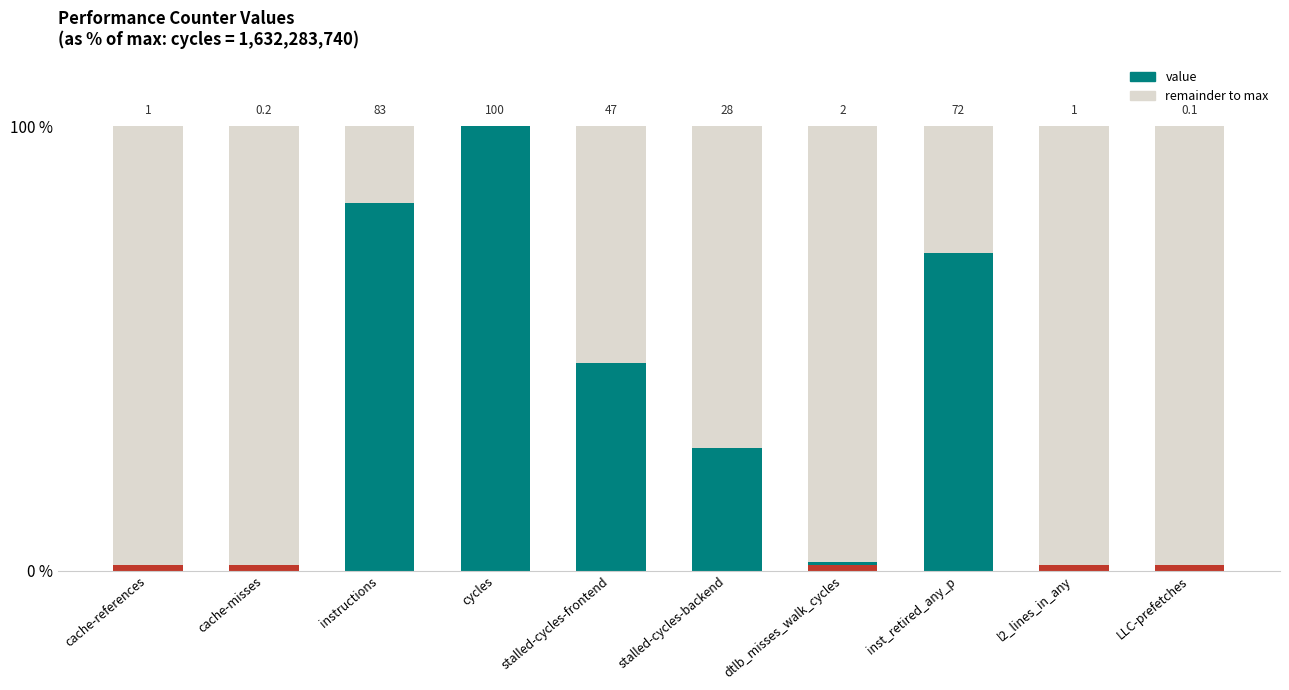

What position from the left is cache-references?

1